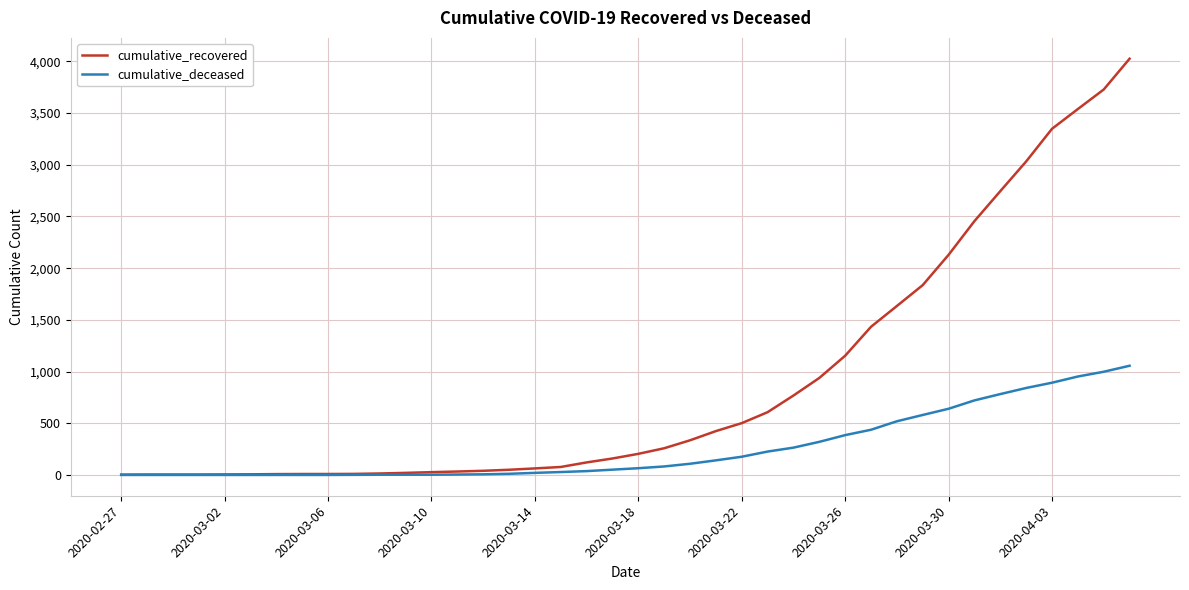

Which series has the largest range (max minus min)?

cumulative_recovered